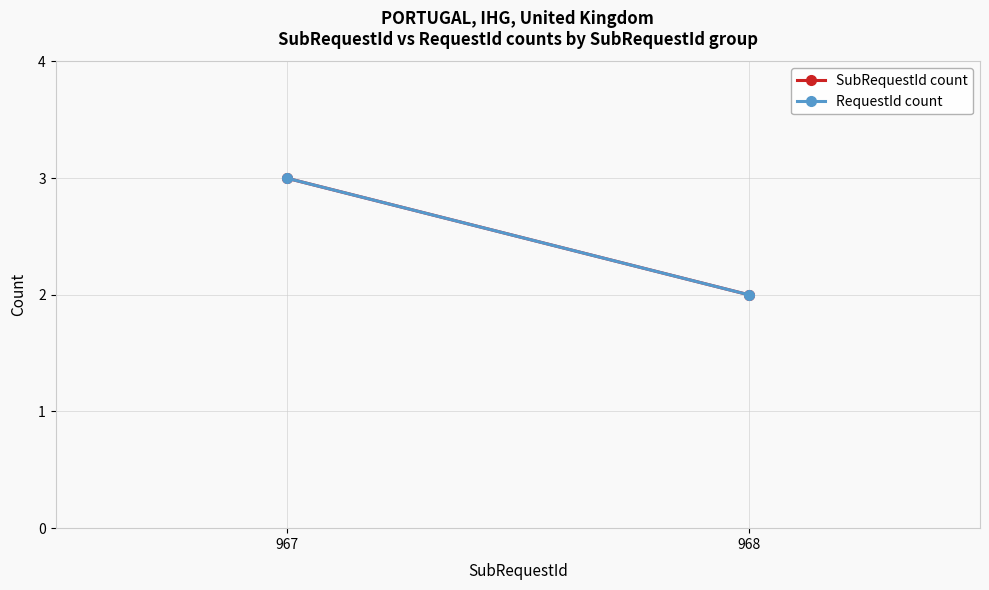

What is the lowest value of the RequestId count series?

2